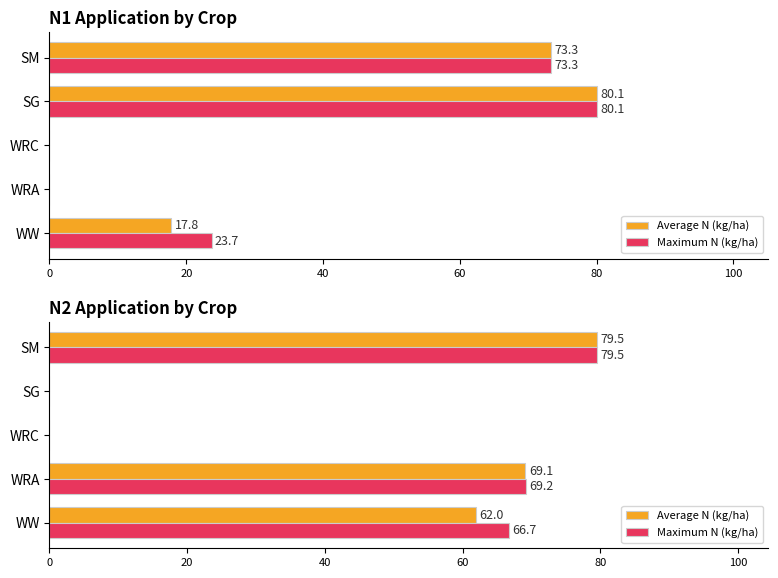

How many values in the Average N (kg/ha) series are below 61?

2